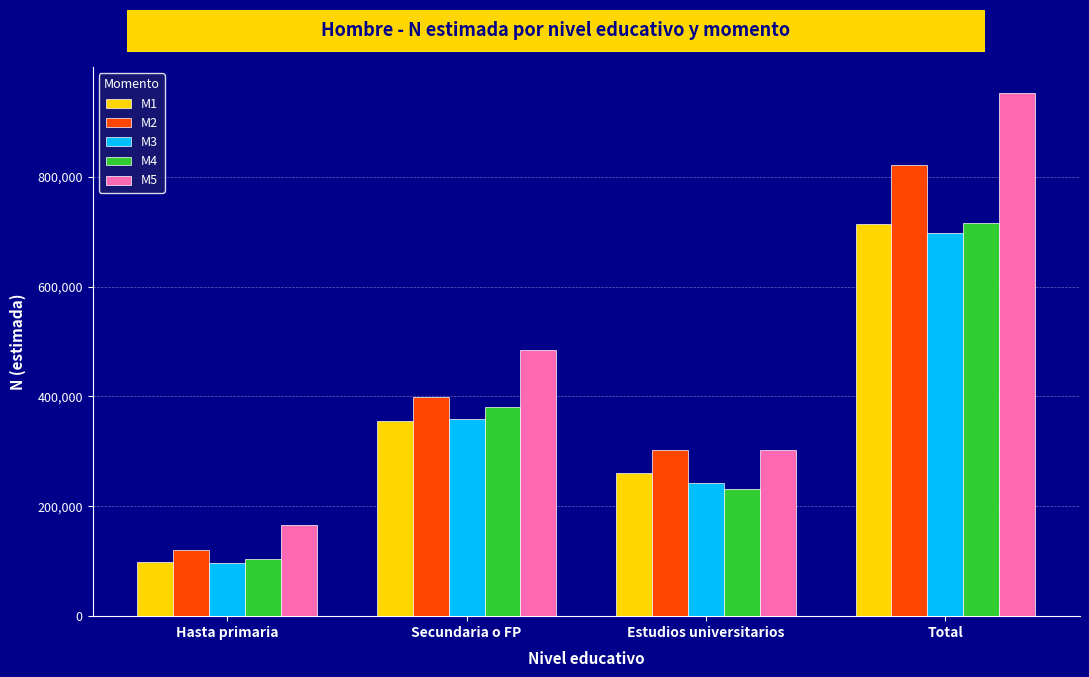

At which category is the sum across all series the highest?

Total